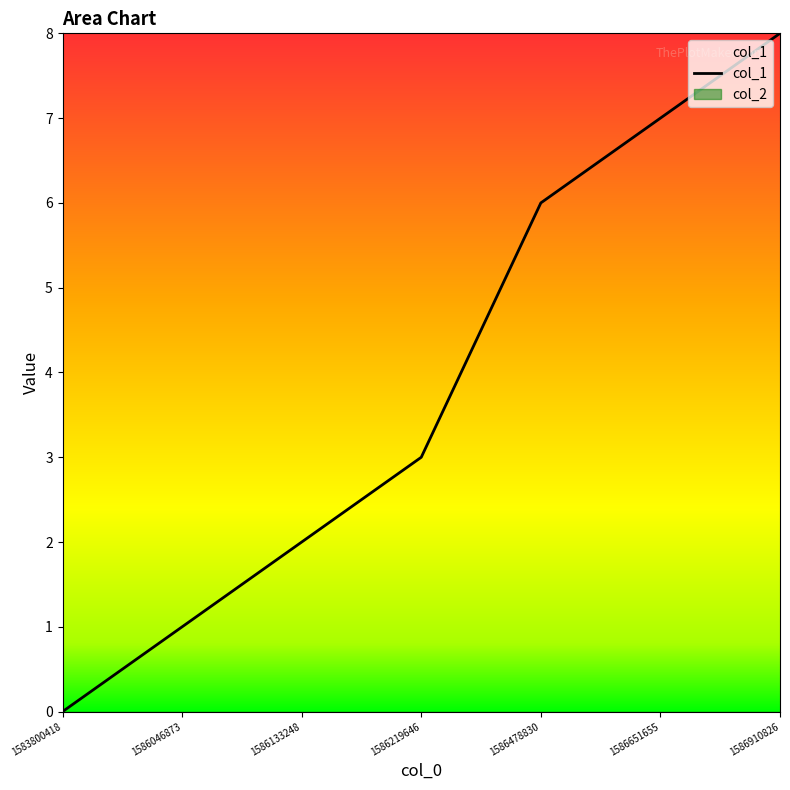

List the labels in order of value, smallest first.

1583800418, 1586046873, 1586133248, 1586219646, 1586478830, 1586651655, 1586910826